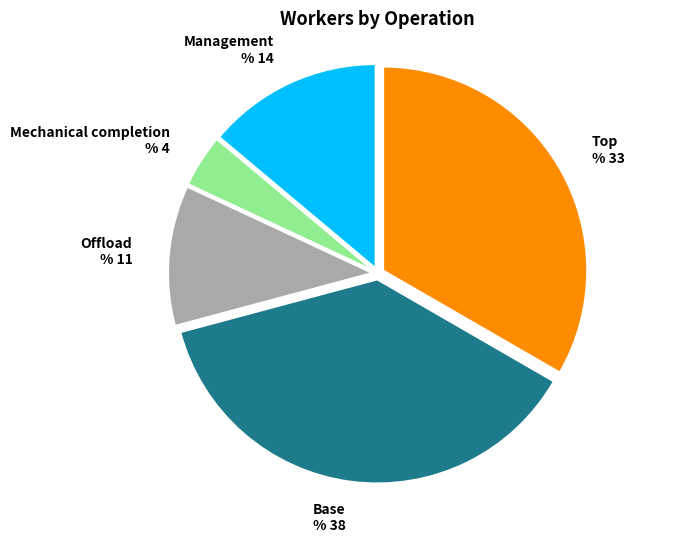

How many segments does this pie chart have?

5